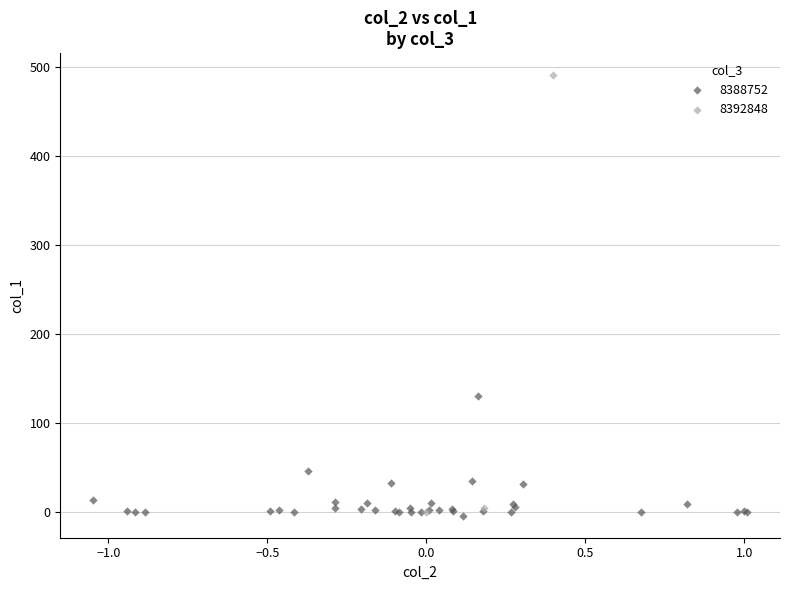

Which series contains the highest Y value?

8392848